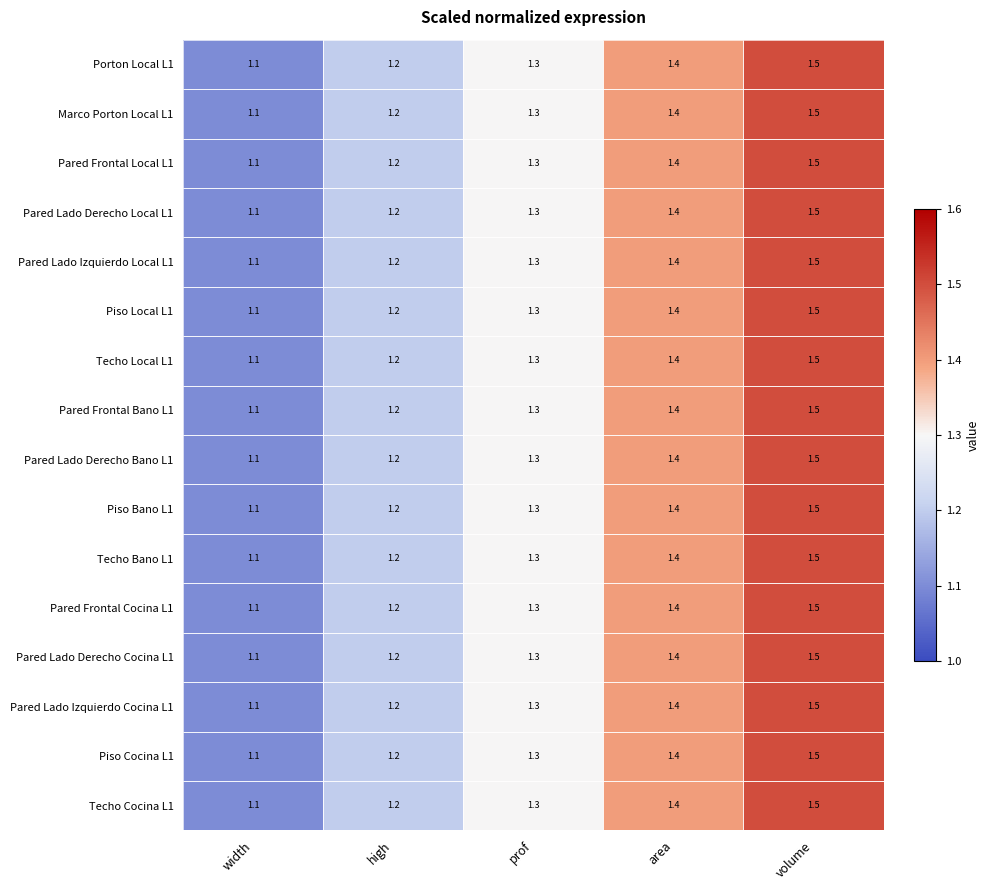

The value of Pared Frontal Local L1 at high is 1.8. True or false?

False